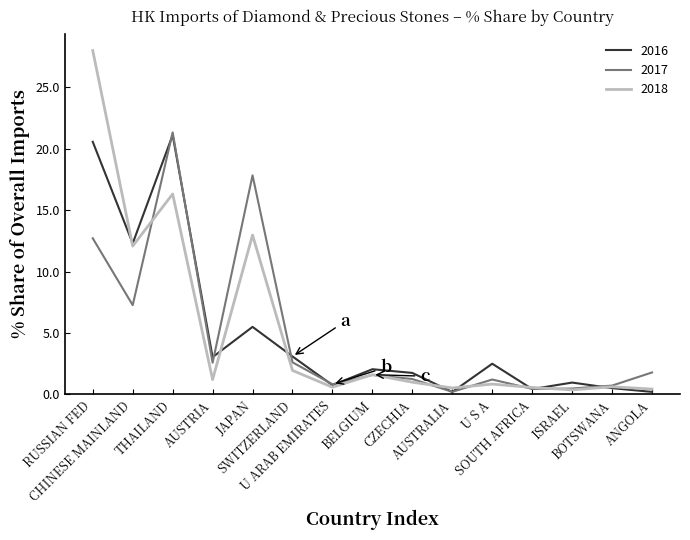

What is the maximum value shown in the chart?

28.0